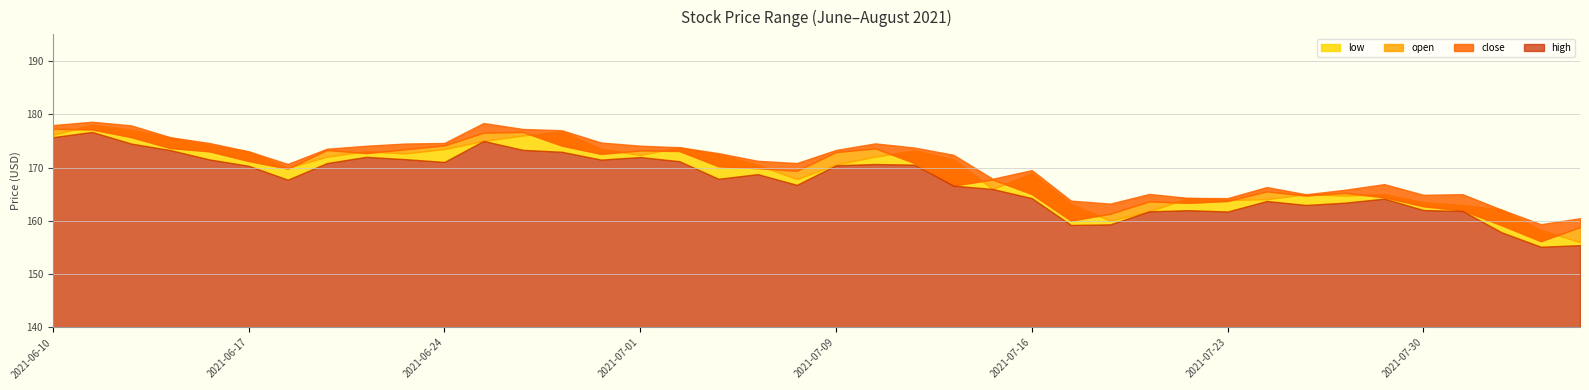

Is it true that close equals 306.7 at 2021-06-23?

False